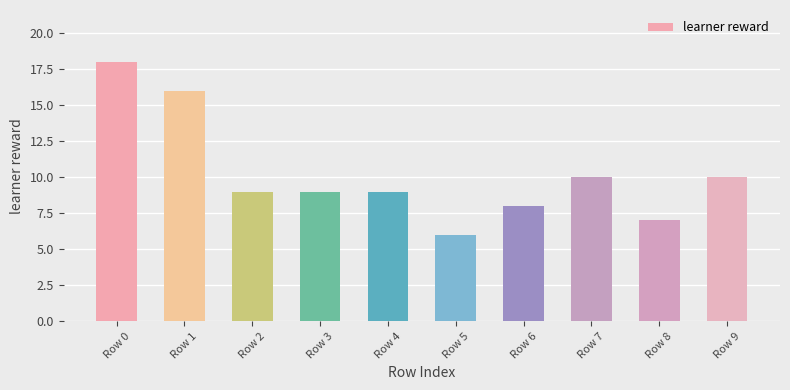

True or false: the data shows 2 at Row 2.

False